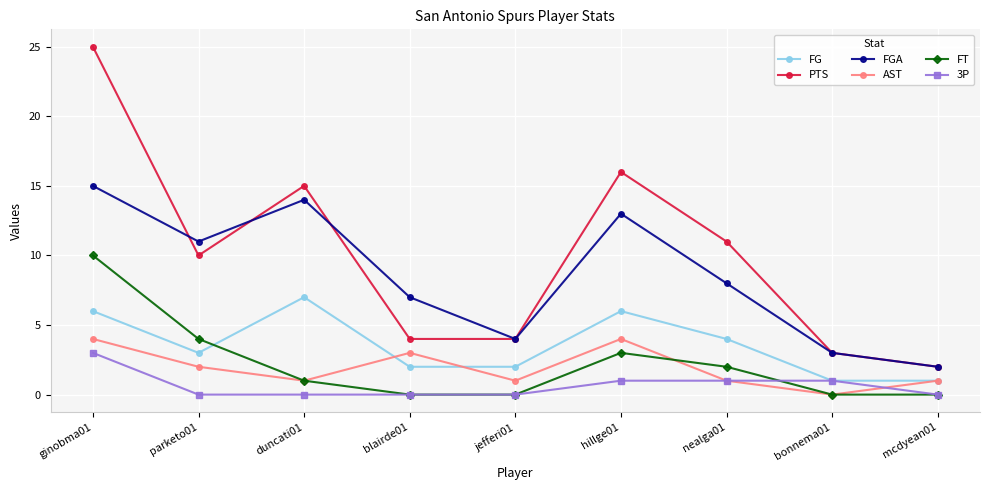

True or false: FG has a value of 11 at ginobma01.

False